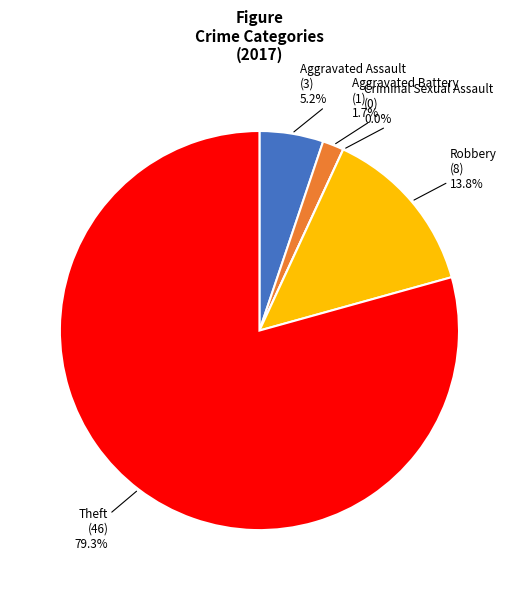

Is there any slice that represents more than half of the pie?

Yes